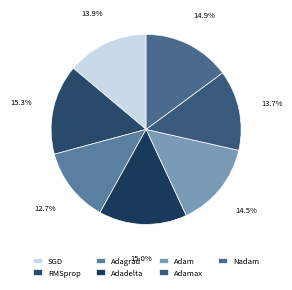

How many slices are in this pie chart?

7